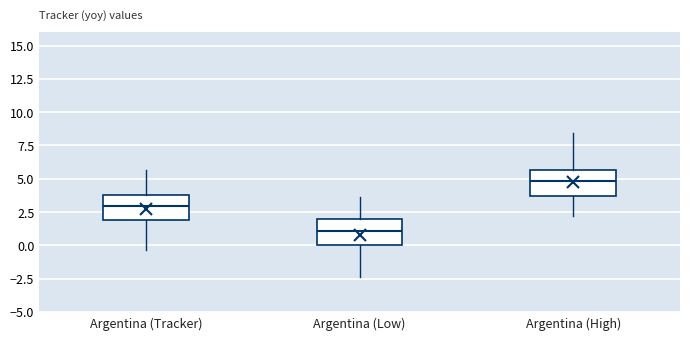

Where is the upper edge of the box for Argentina (Tracker) on the y-axis? The values are not printed on the chart, so give them approximately, as read against the axis.

4.0